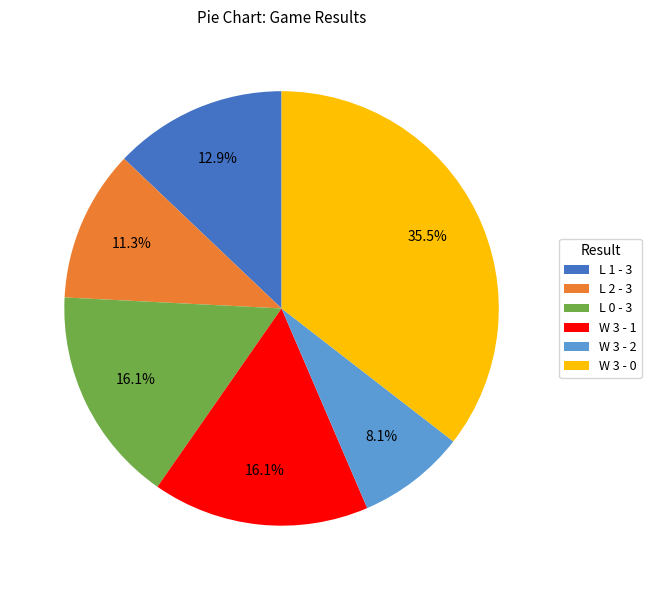

Which category has the smallest portion of the pie?

W 3 - 2